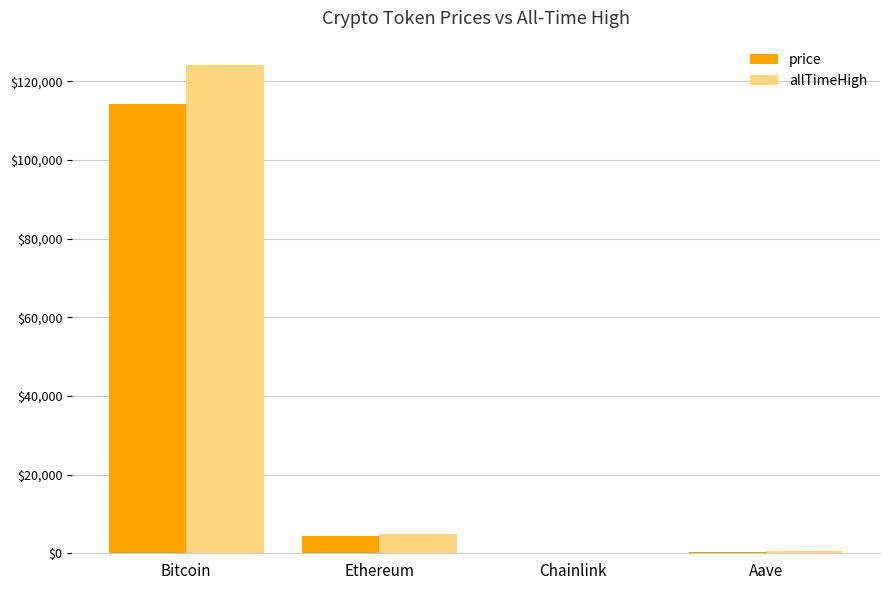

Which series has the largest total across all categories?

allTimeHigh